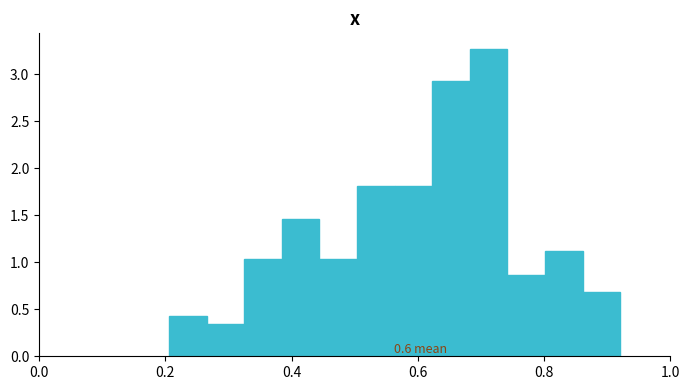

Read against the x-axis, roughly where is the centre of the tallest bar?

0.72